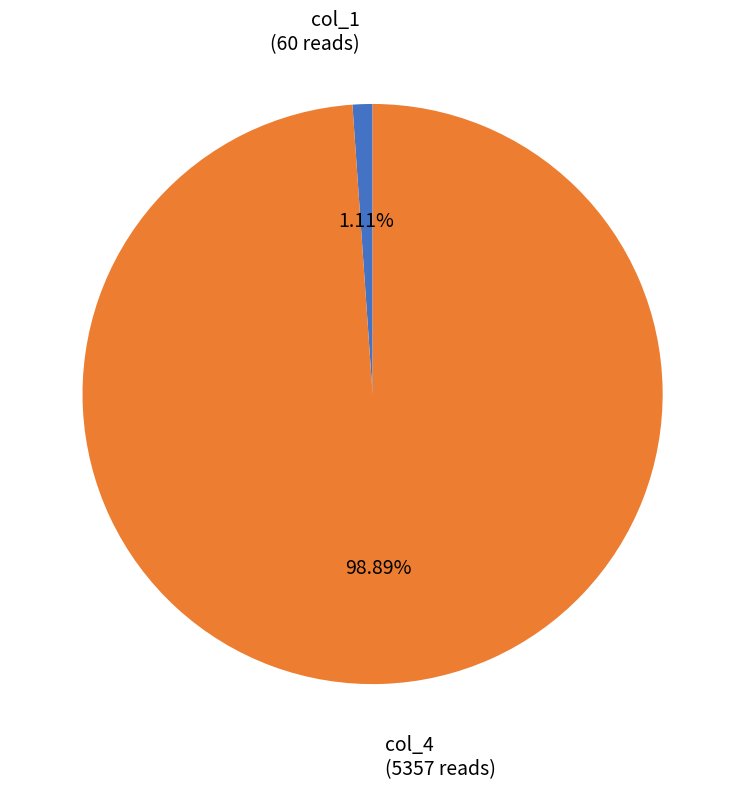

Which slice is the smallest?

col_1